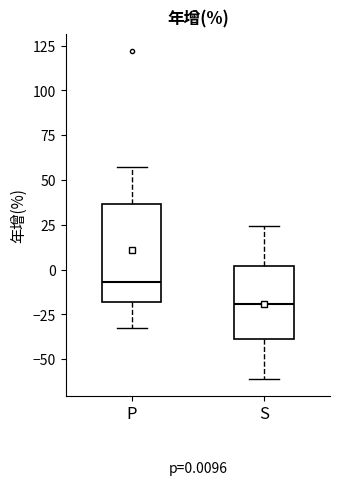

Which box has the lowest median line?

S